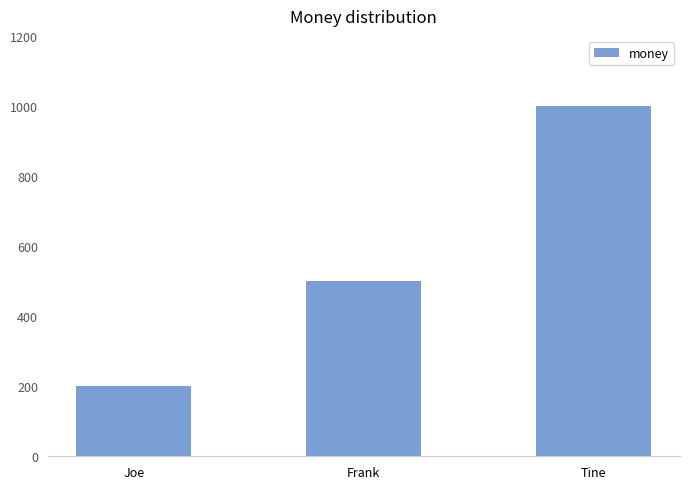

Count the number of categories in the chart.

3